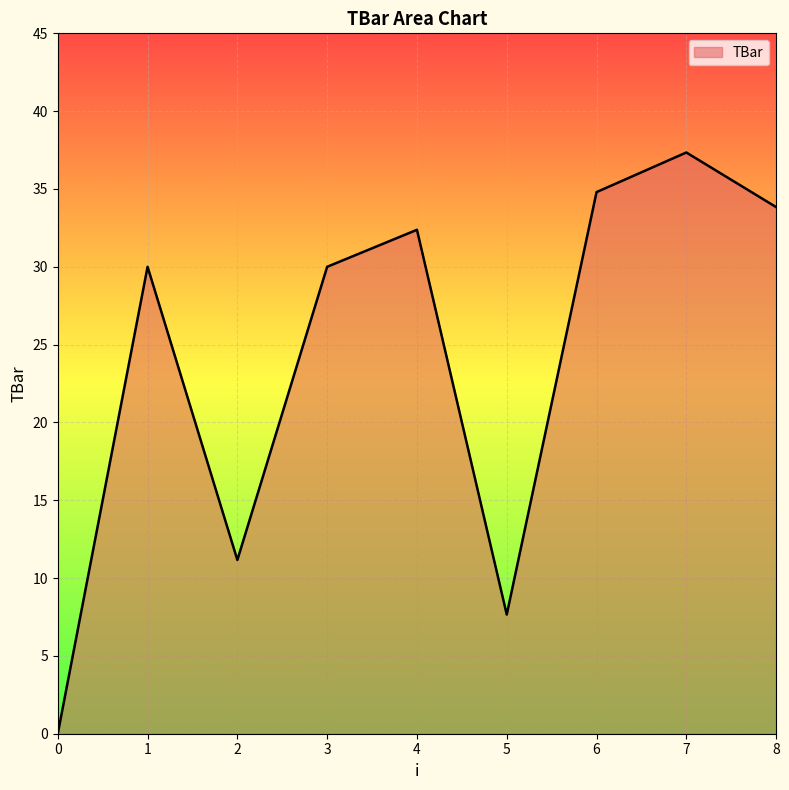

The value at 7 is 37.3. True or false?

True